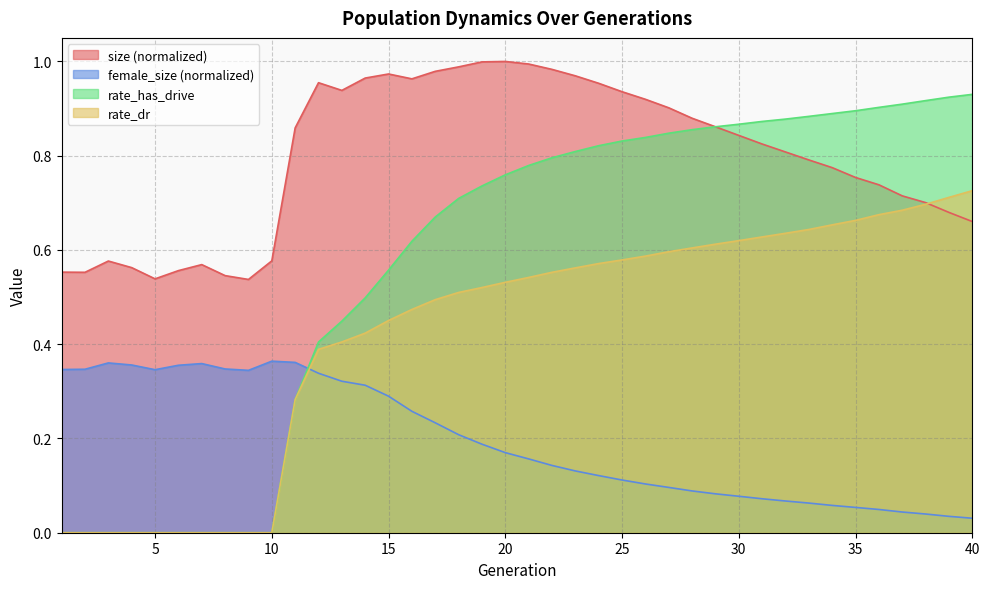

What are all the series names shown in the legend?

size (normalized), female_size (normalized), rate_has_drive, rate_dr